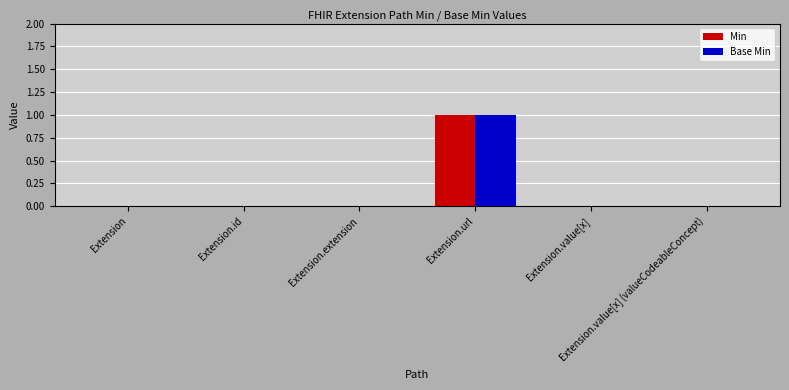

How many categories are shown in the chart?

6